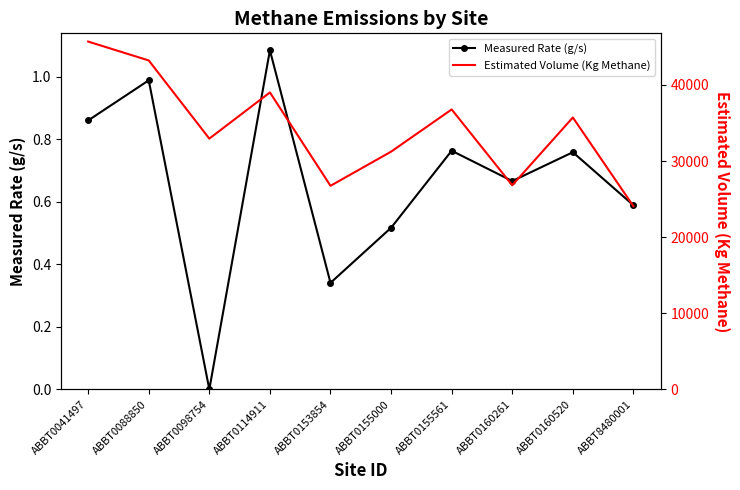

Reading right to left, extract all data points from this chart.

Measured Rate (g/s): ABBT8480001=0.6	ABBT0160520=0.8	ABBT0160261=0.7	ABBT0155561=0.8	ABBT0155000=0.5	ABBT0153854=0.3	ABBT0114911=1.1	ABBT0098754=0.0	ABBT0088850=1.0	ABBT0041497=0.9
Estimated Volume (Kg Methane): ABBT8480001=24061.8	ABBT0160520=35719.8	ABBT0160261=26813.6	ABBT0155561=36777.2	ABBT0155000=31232.8	ABBT0153854=26745.8	ABBT0114911=39013.9	ABBT0098754=32945.0	ABBT0088850=43216.3	ABBT0041497=45697.0